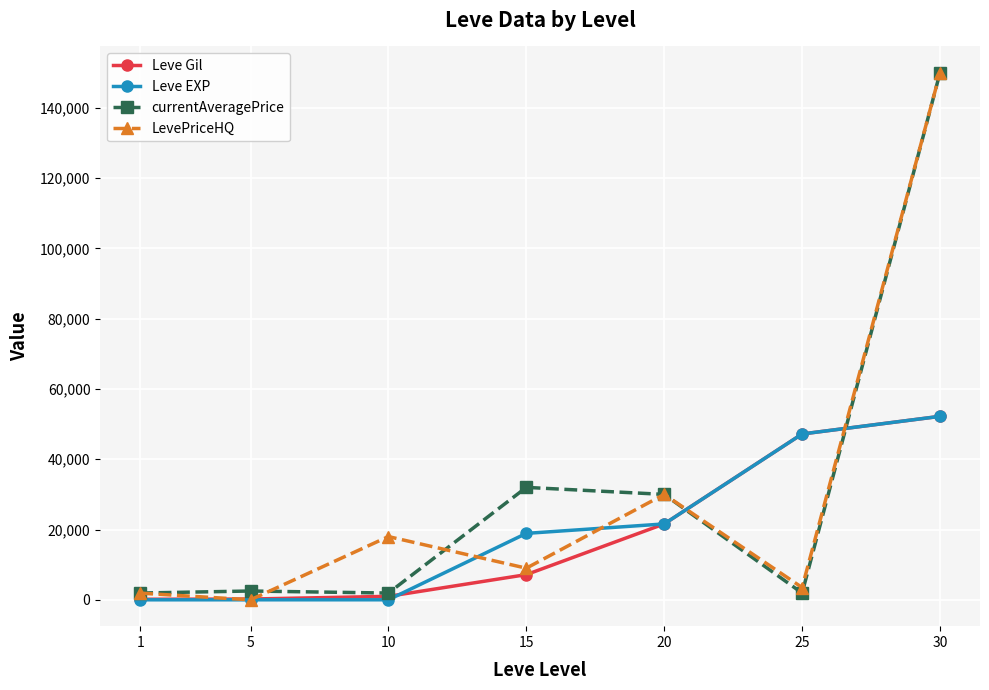

What value does the LevePriceHQ series have at 1, to the nearest 100?

1900